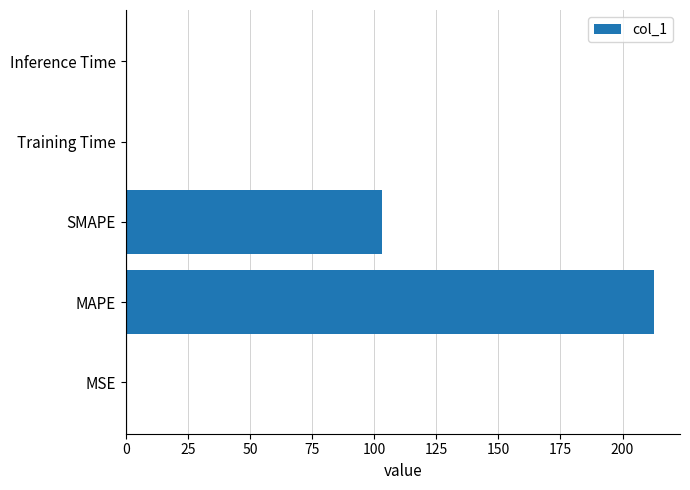

At which label is the value closest to 106?

SMAPE